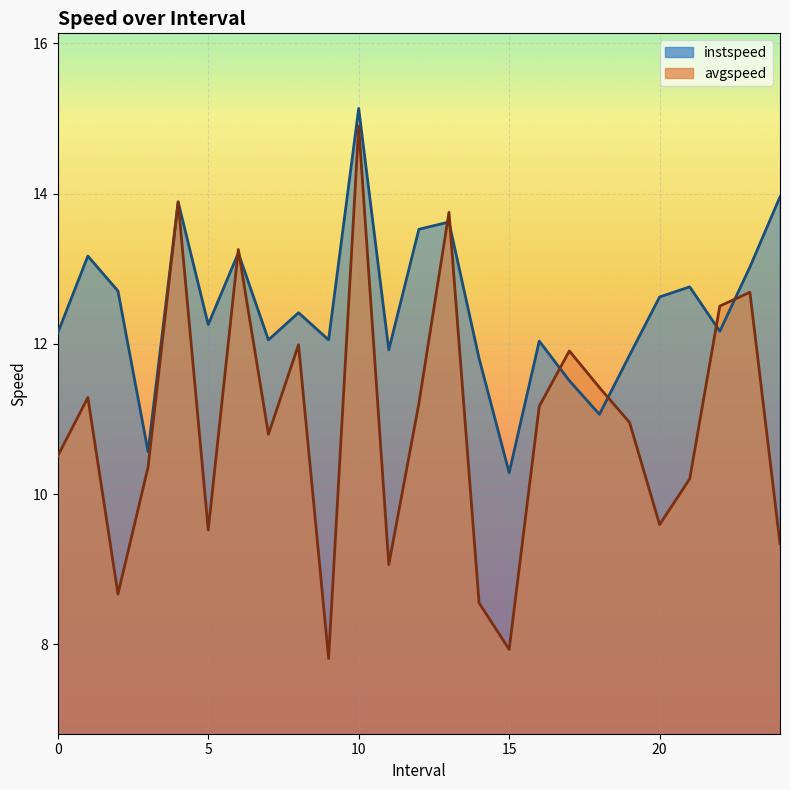

What is the value of the instspeed point at the 25th from the left?

14.0